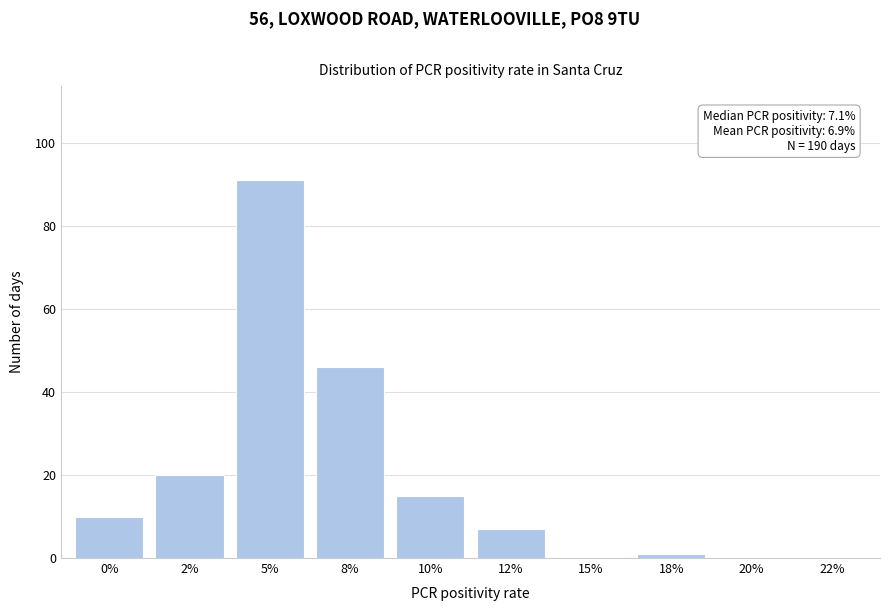

Reading left to right, what are all the values shown in this chart?

0%=10	2%=20	5%=91	8%=46	10%=15	12%=7	15%=0	18%=1	20%=0	22%=0